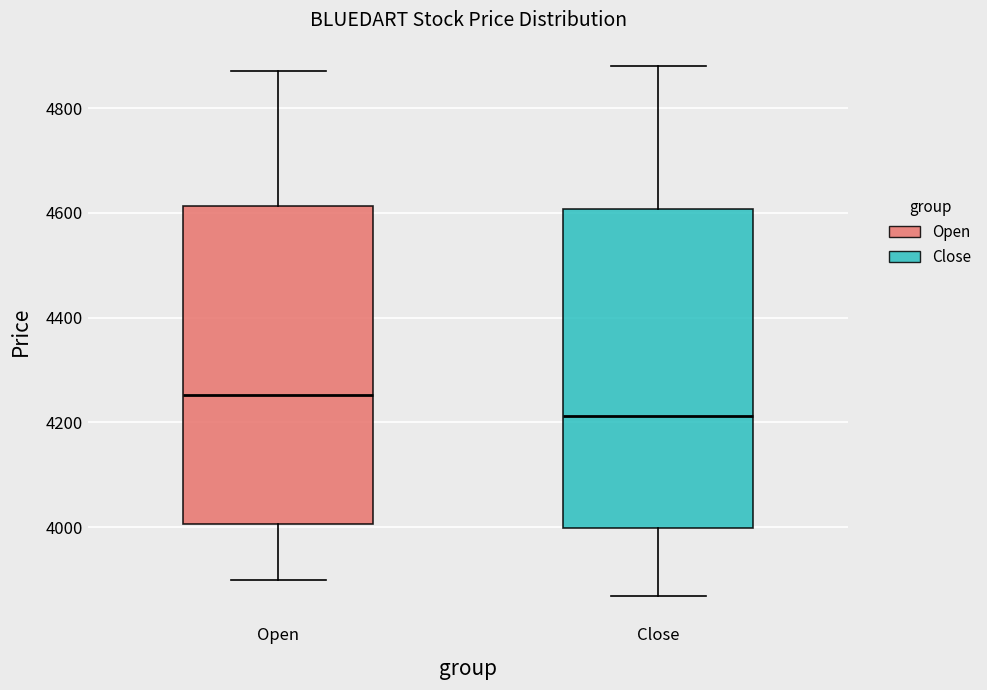

Where does the lower whisker of the box for Close end on the y-axis? The values are not printed on the chart, so give them approximately, as read against the axis.

3860